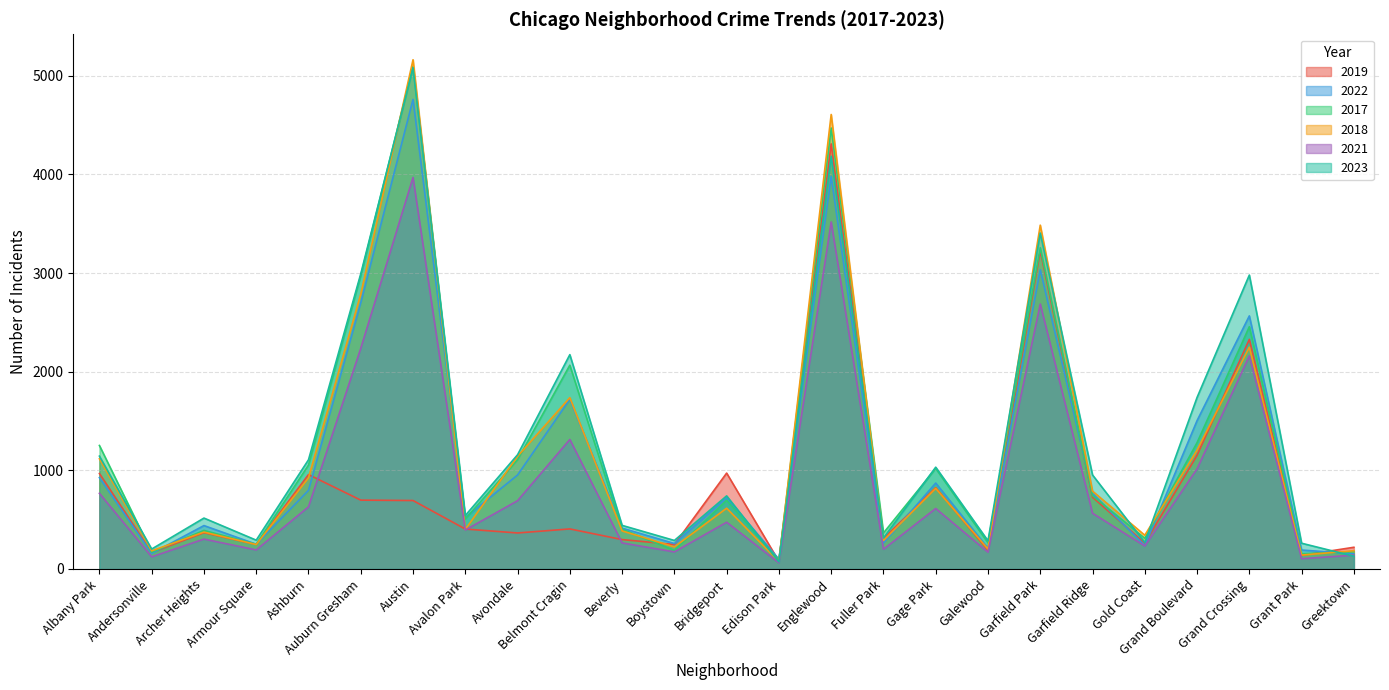

Where do 2022 and 2019 first cross each other?

Andersonville and Archer Heights